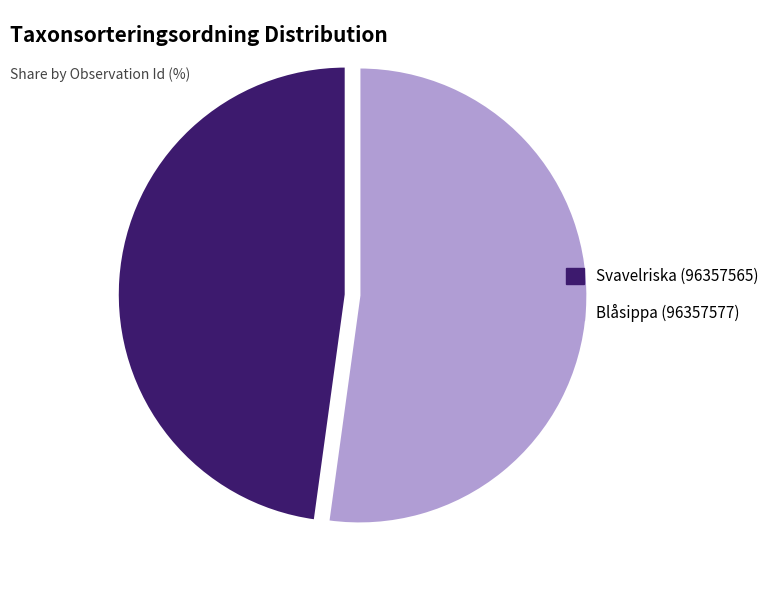

Do Svavelriska (96357565) and Blåsippa (96357577) together represent more than half of the pie?

Yes